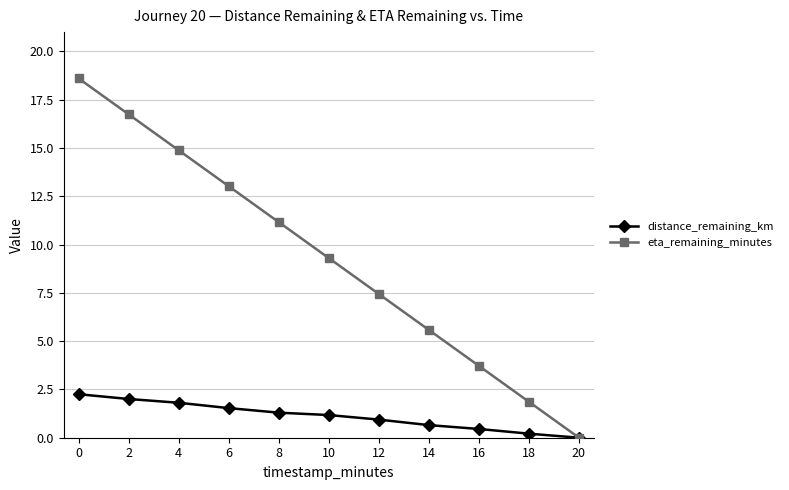

List the series in order of their overall mean, highest first.

eta_remaining_minutes, distance_remaining_km